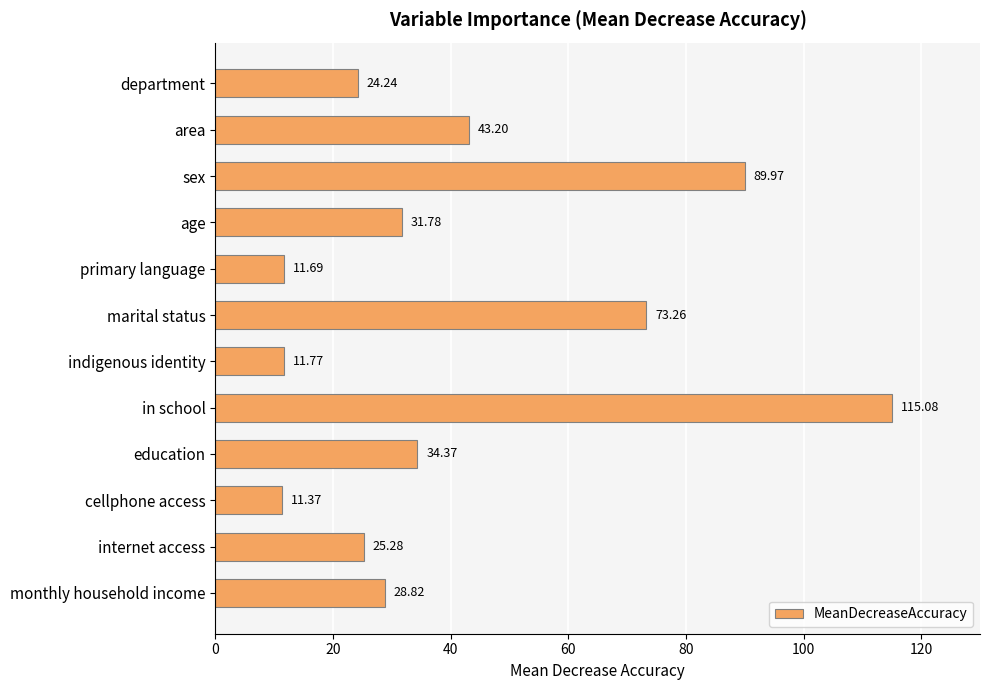

At which category does the chart reach its peak across all series?

in school